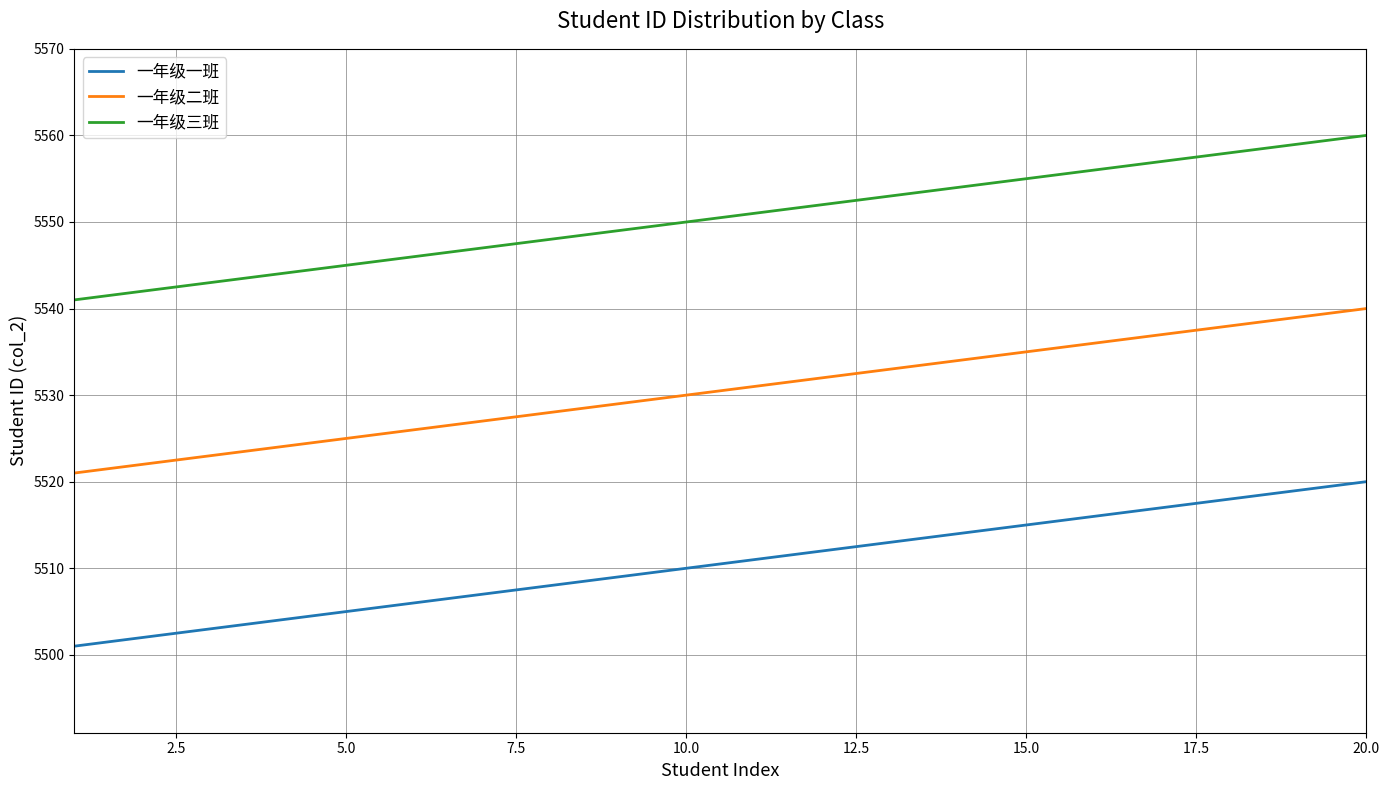

Which series has the largest total across all categories?

一年级三班